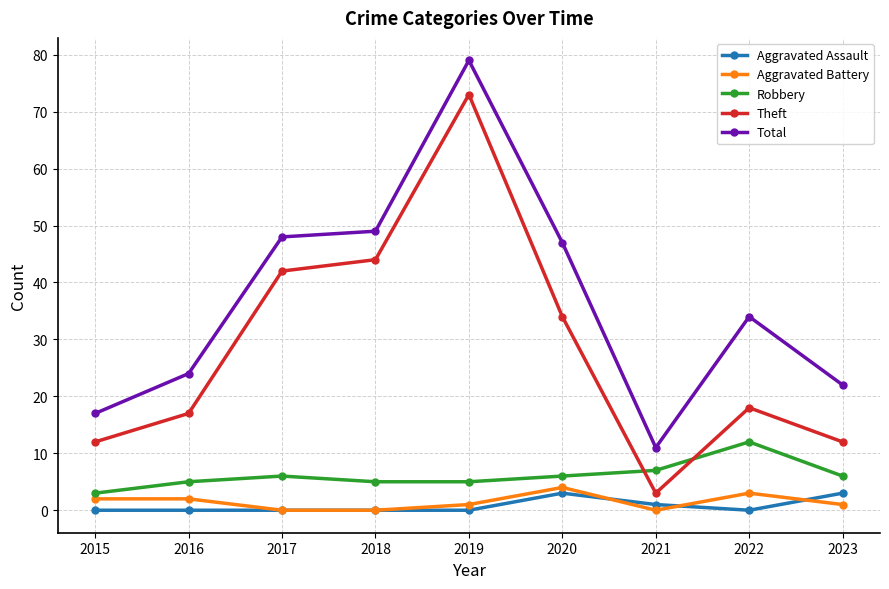

What is the sum of all Total values?

331